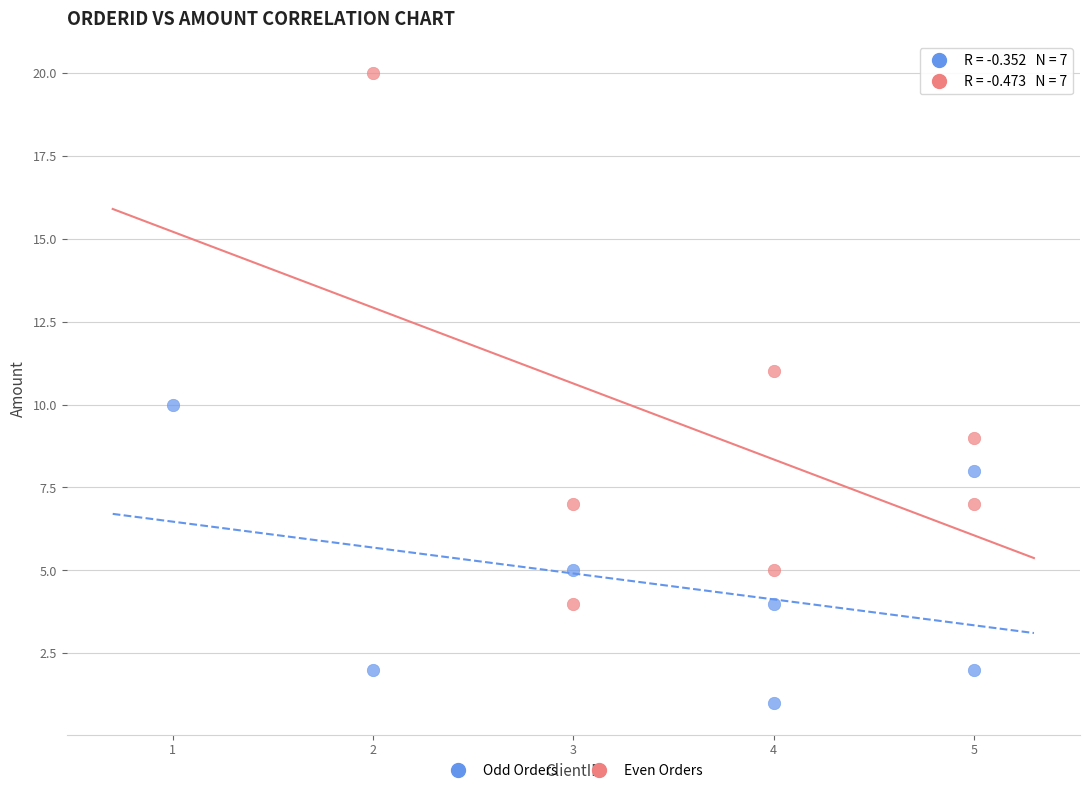

What are all the series names shown in the legend?

Odd Orders, Even Orders